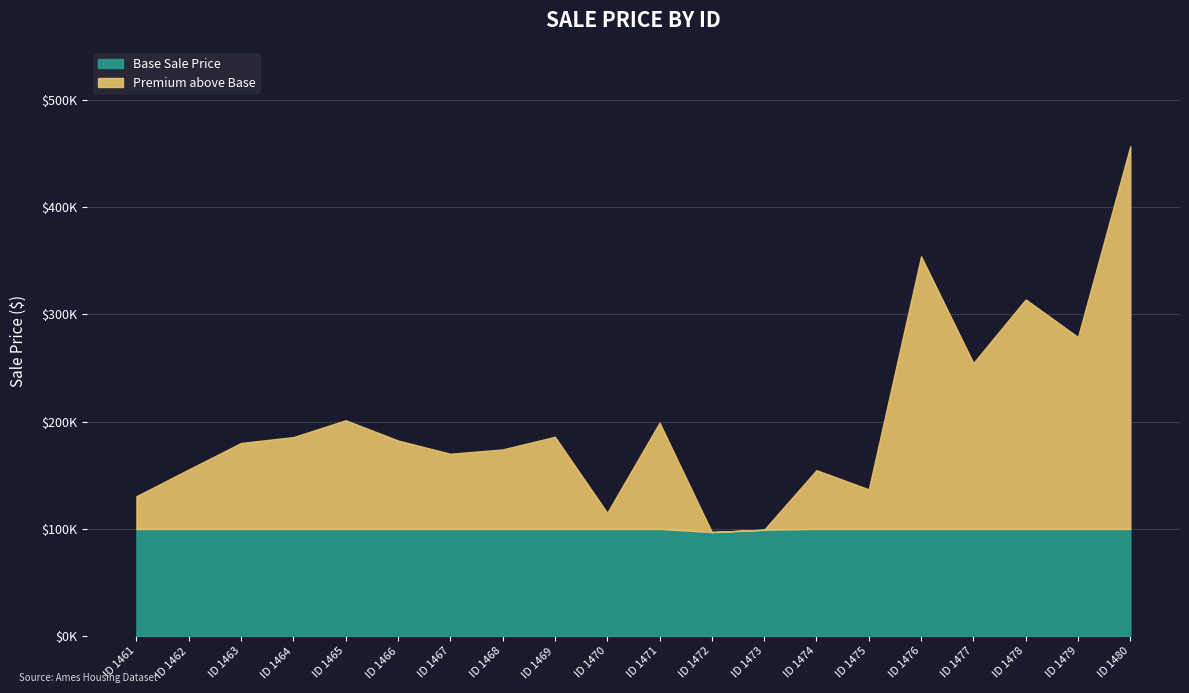

What is the average value?

201362.7